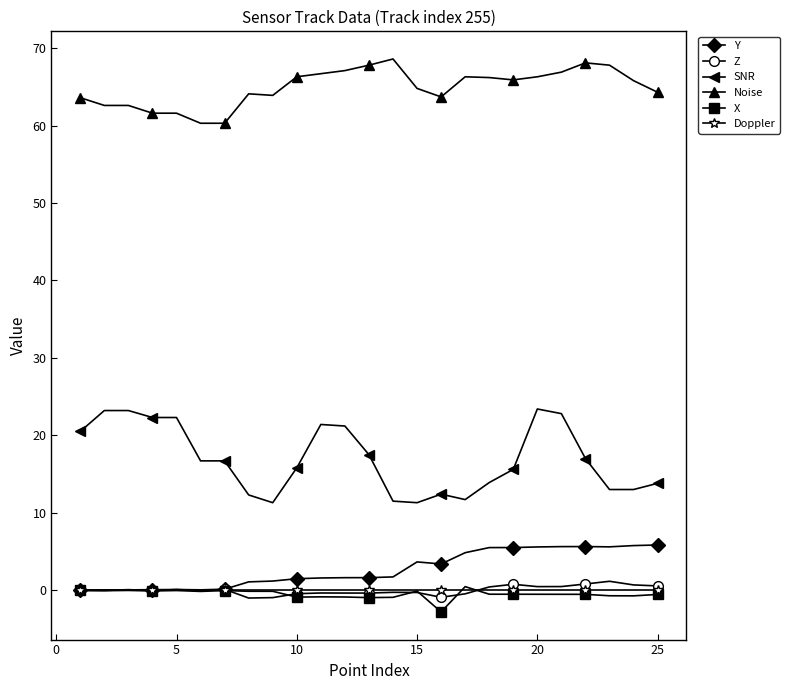

Which series has the largest total across all categories?

Noise